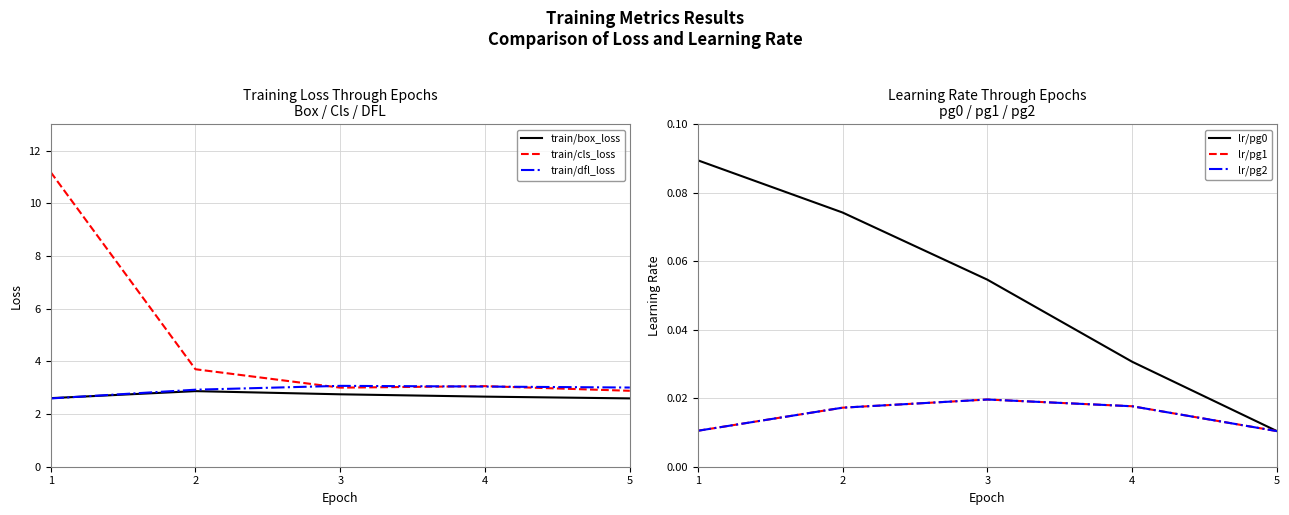

What are all the series names shown in the legend?

train/box_loss, train/cls_loss, train/dfl_loss, lr/pg0, lr/pg1, lr/pg2